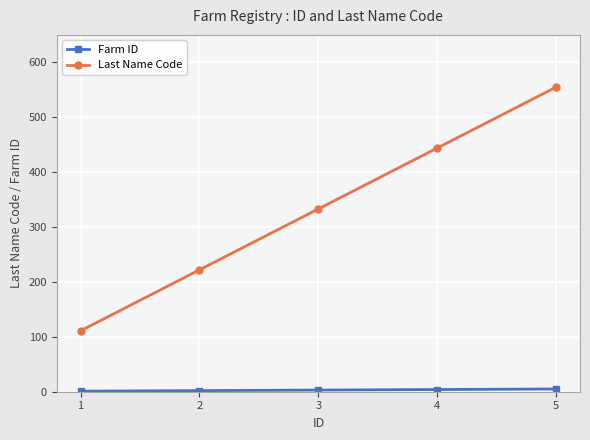

How many lines are shown in the chart?

2